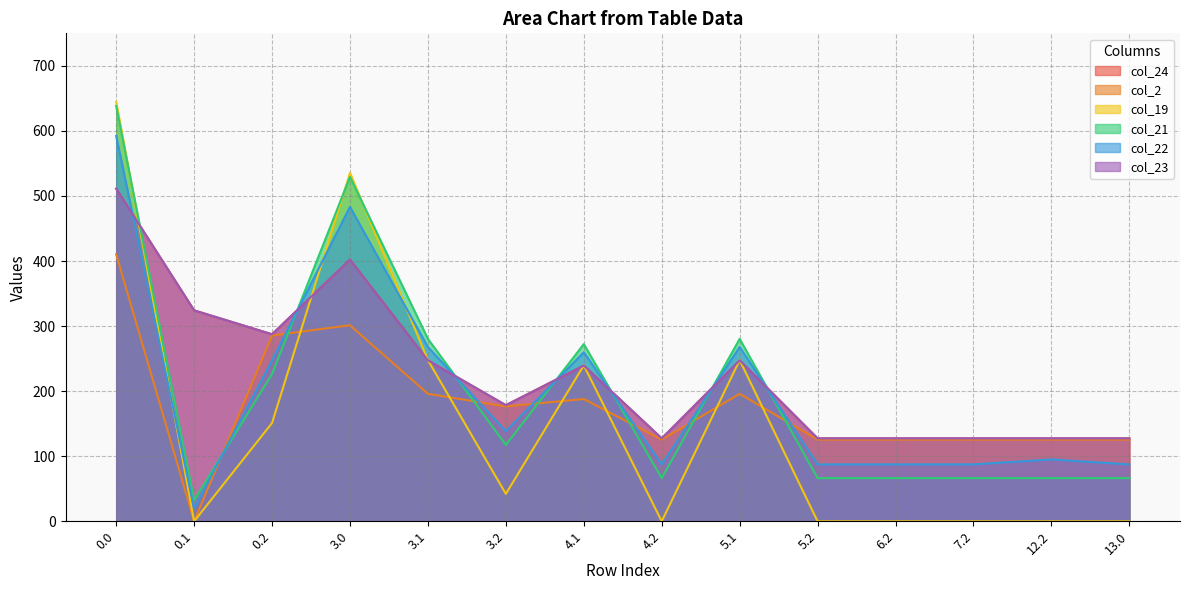

Which category has the lowest value in the col_23 series?

4.2